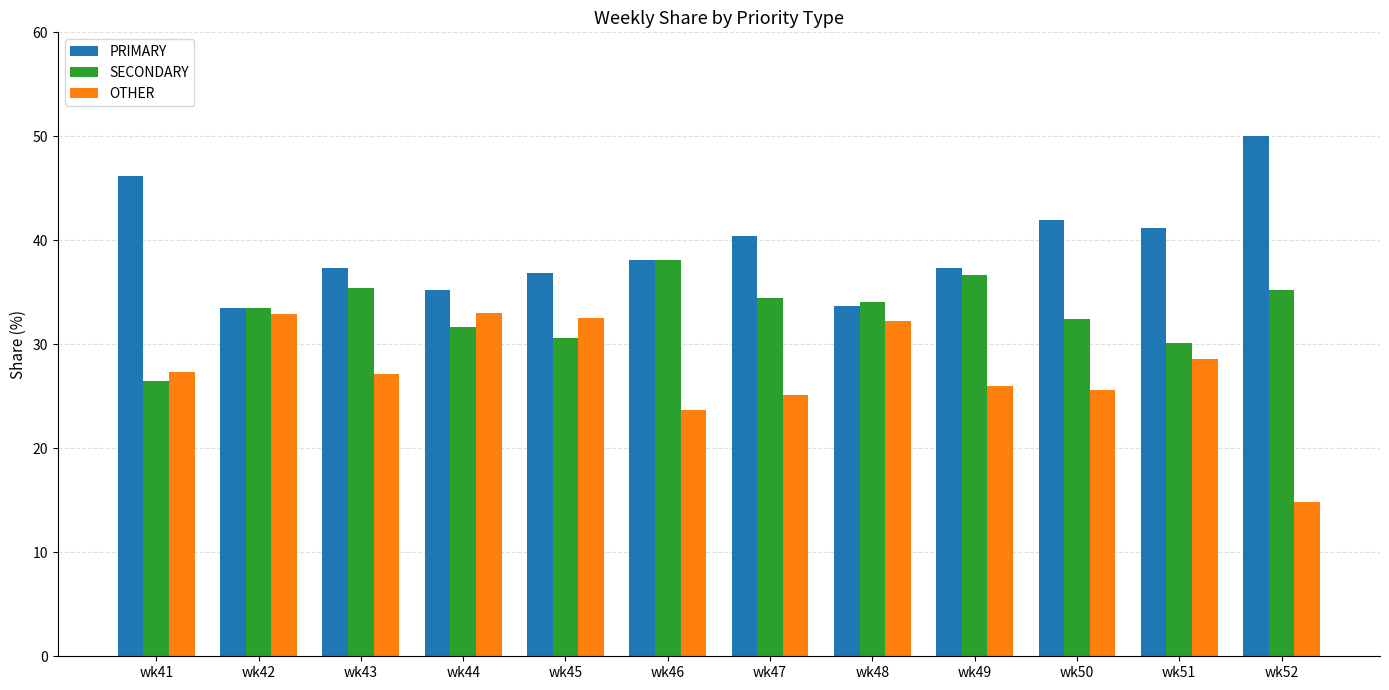

What is the difference between the maximum and minimum values in the PRIMARY series?

16.5